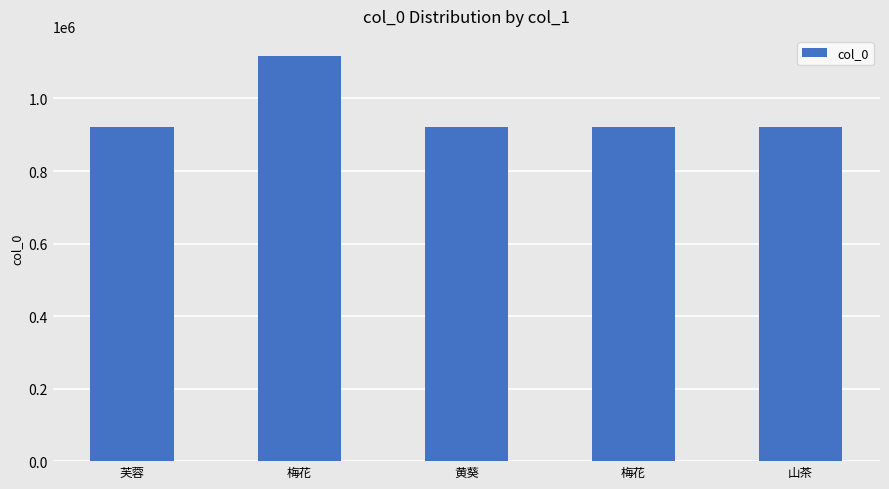

Which has a higher value, 山茶 or 梅花?

山茶